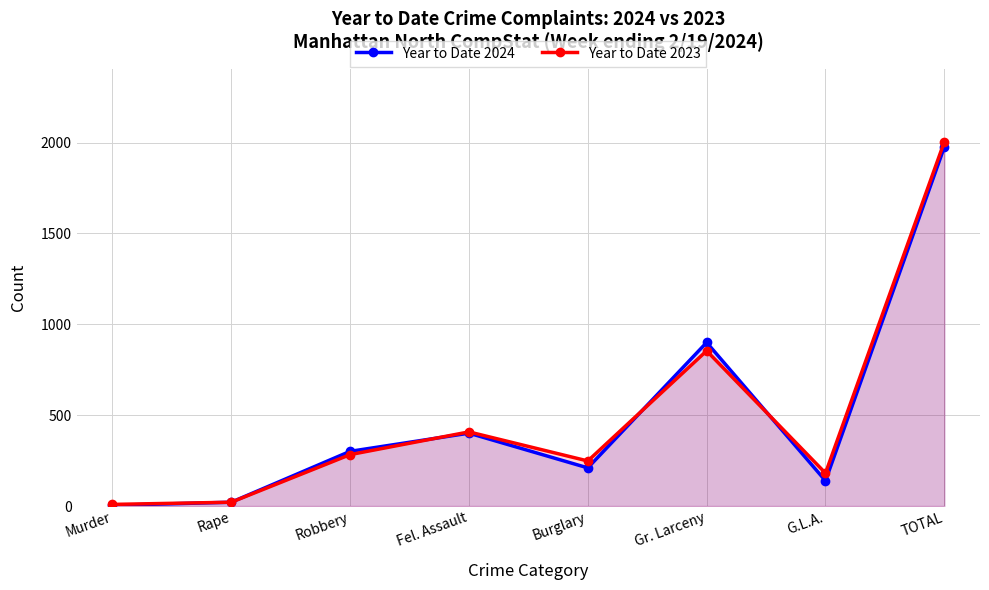

Which series has the largest total across all categories?

Year to Date 2023